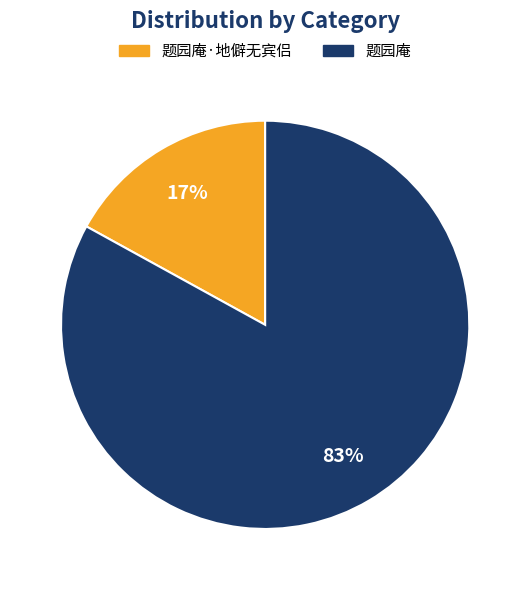

Does any single category account for the majority?

Yes